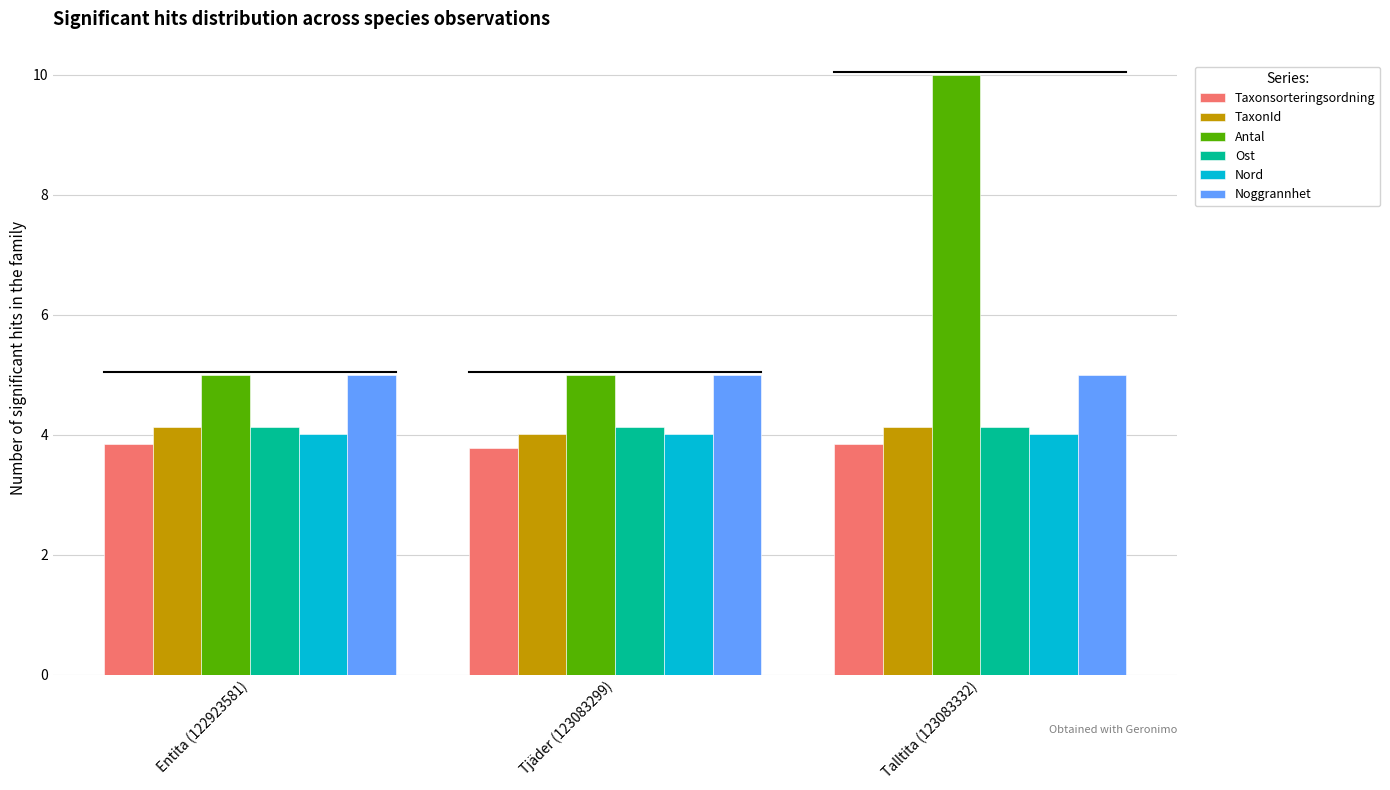

True or false: TaxonId has a value of 4.1 at Talltita (123083332).

True